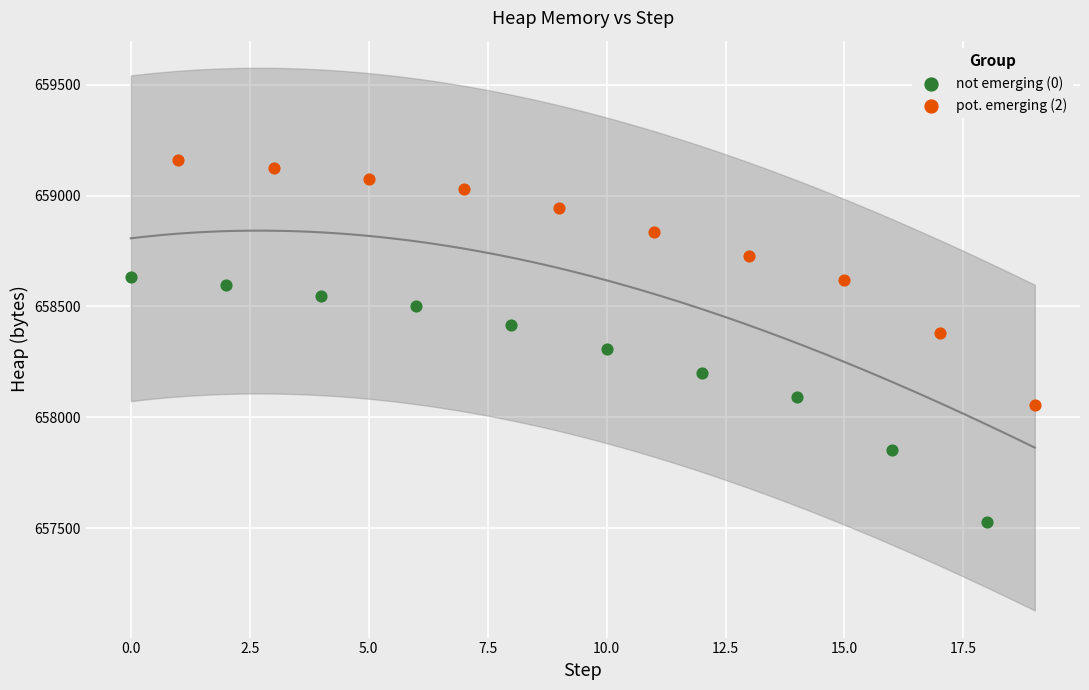

Which series reaches the minimum Y coordinate?

not emerging (0)